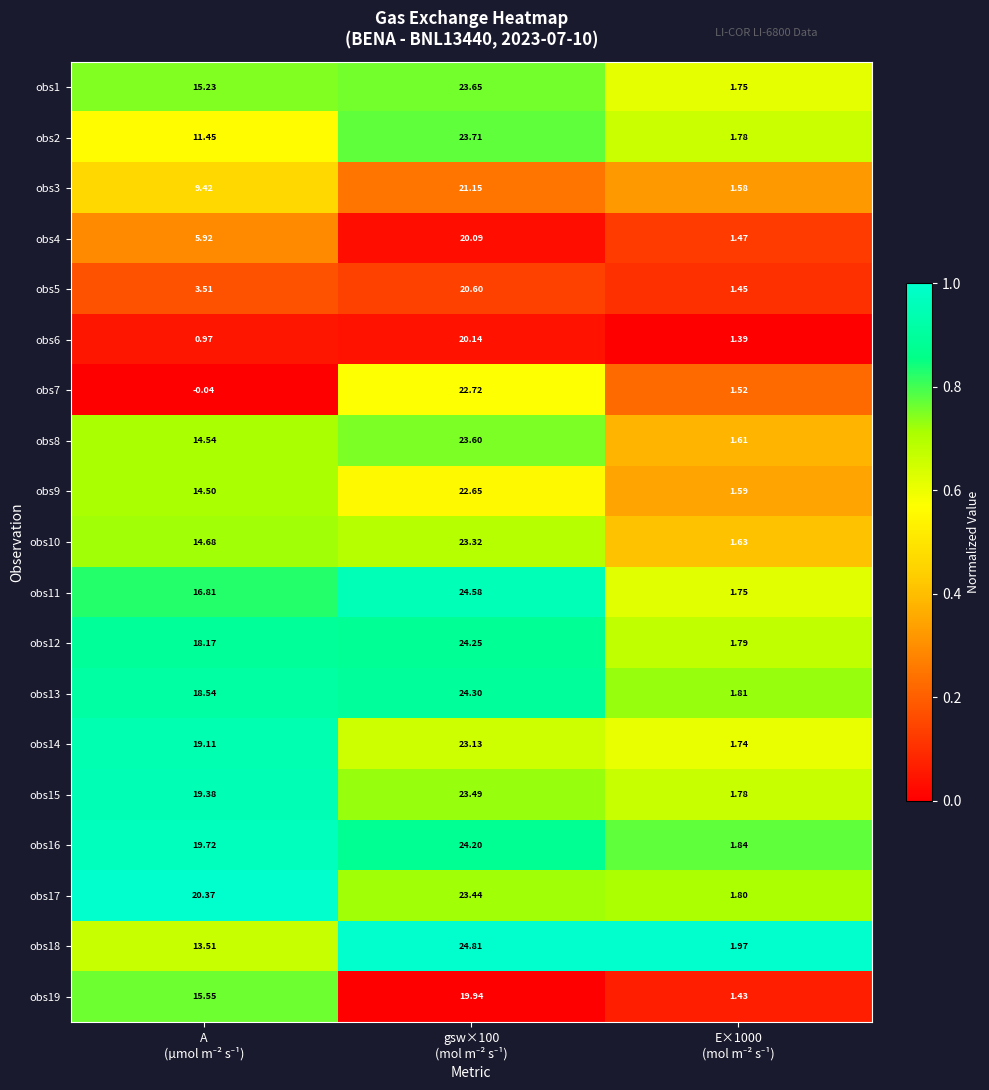

Count the number of categories in the chart.

3